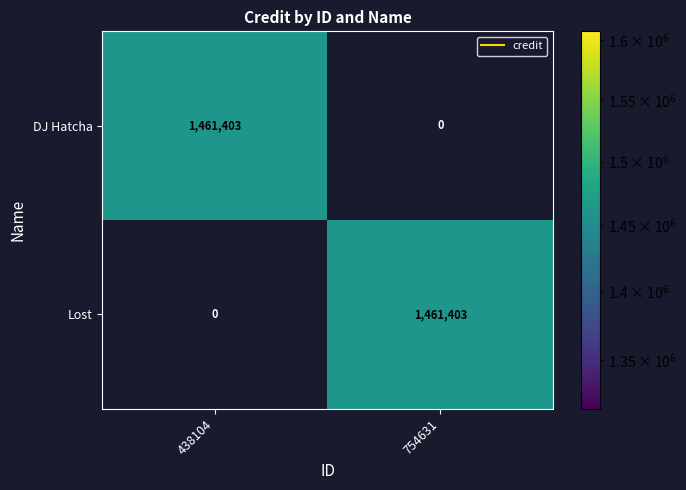

What is the difference between the highest and lowest values at 438104?

1461403